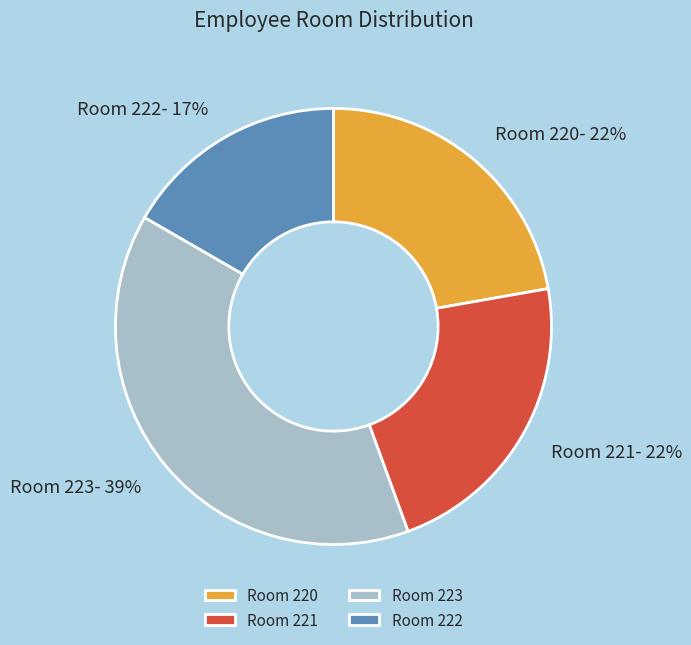

True or false: Room 223 accounts for 39% of the total.

True